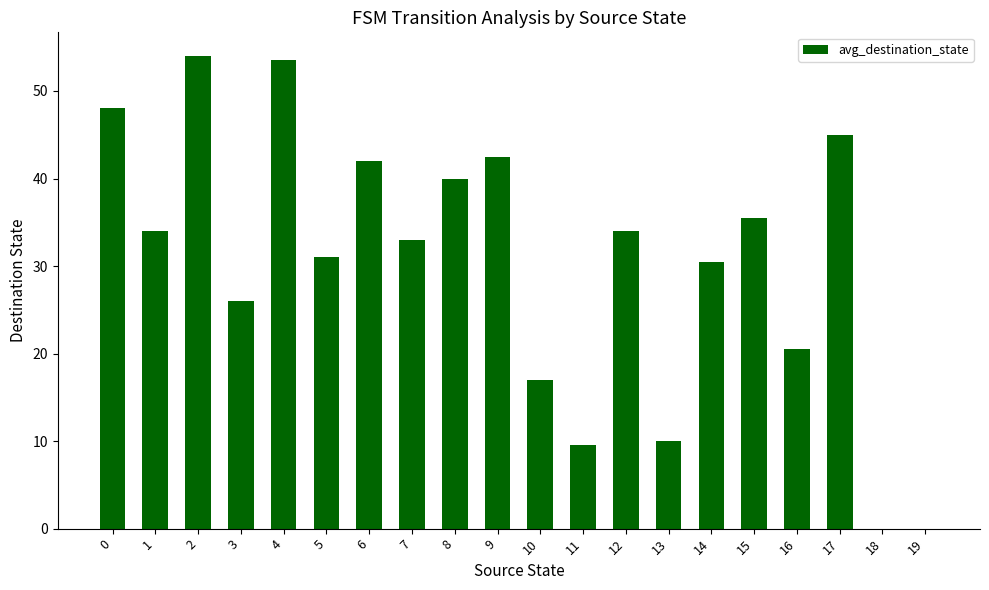

What is the ratio of the value at 0 to the value at 5?

1.5